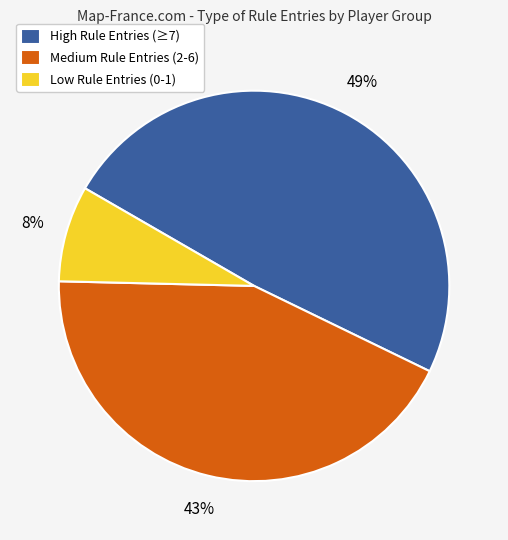

Which slice is the largest?

High Rule Entries (≥7)